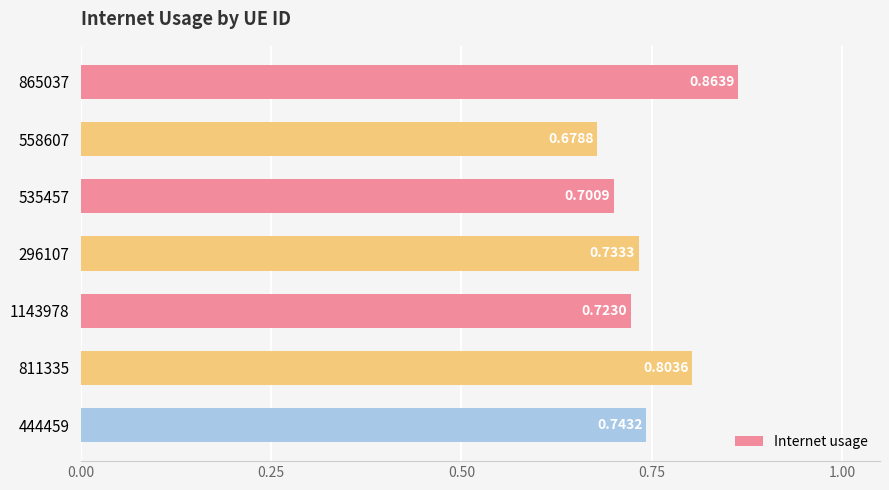

How many values are between 0 and 1?

7